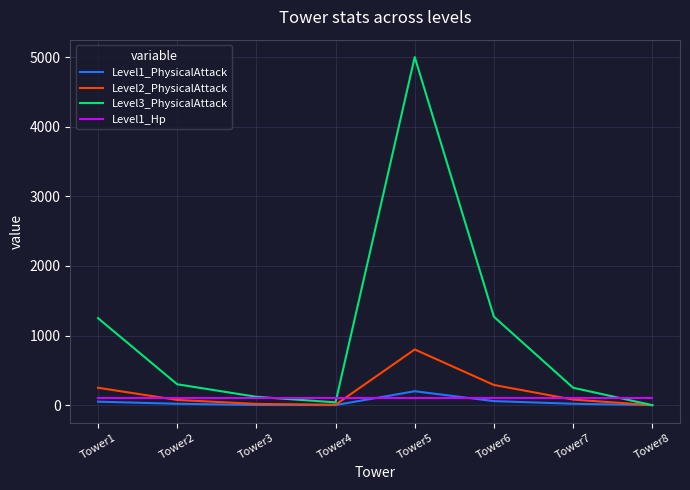

Rank the series by their maximum value, from highest to lowest.

Level3_PhysicalAttack, Level2_PhysicalAttack, Level1_PhysicalAttack, Level1_Hp